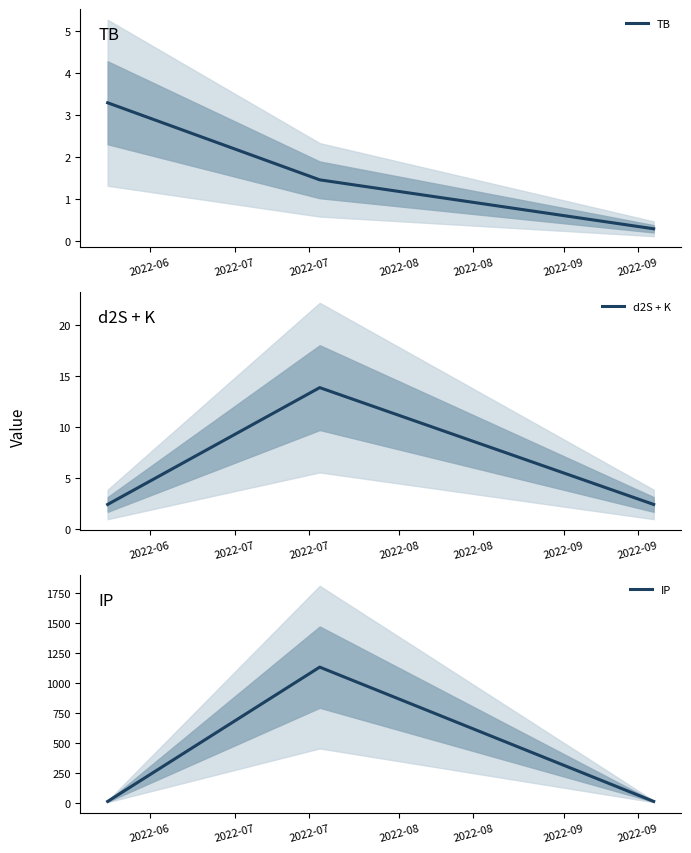

At which category is the sum across all series the highest?

2022-07